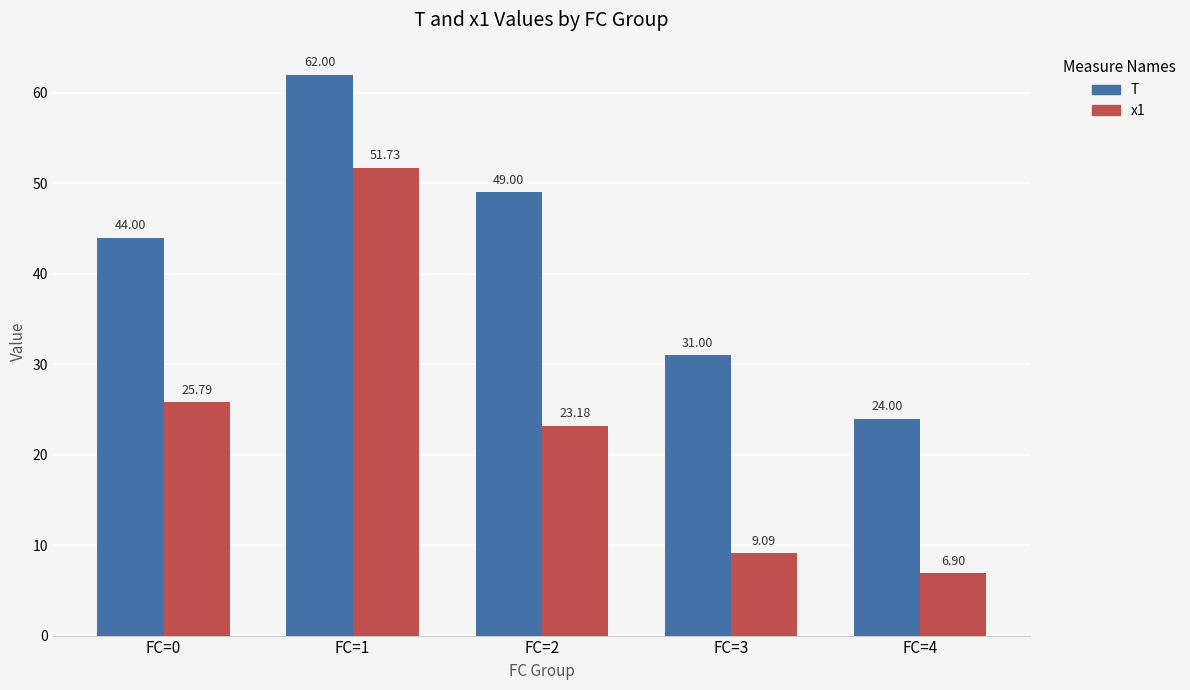

What is the difference between the highest and lowest values at FC=4?

17.1